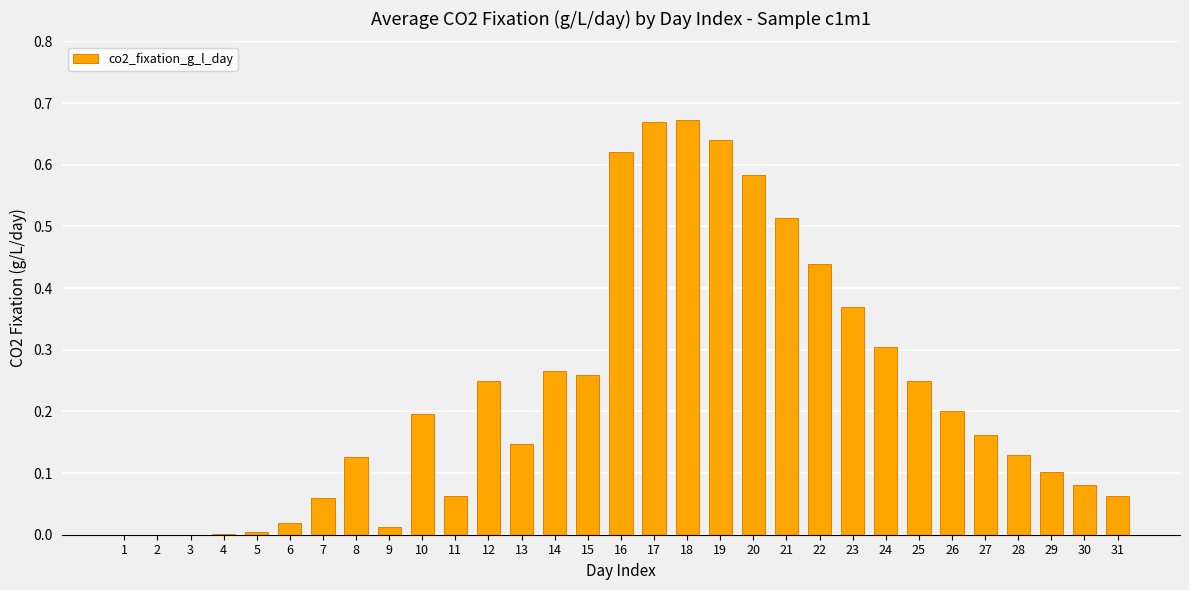

What is the sum of all values?

7.2